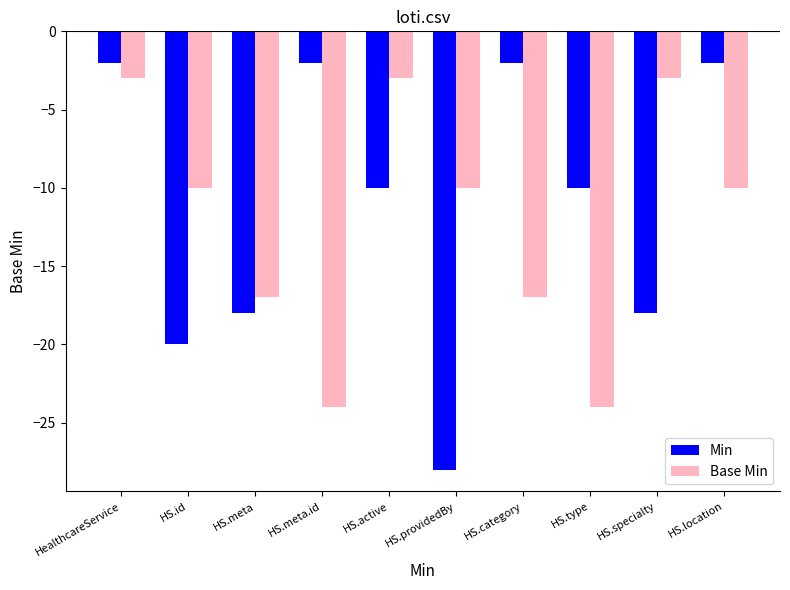

What is the maximum value for Min?

-2